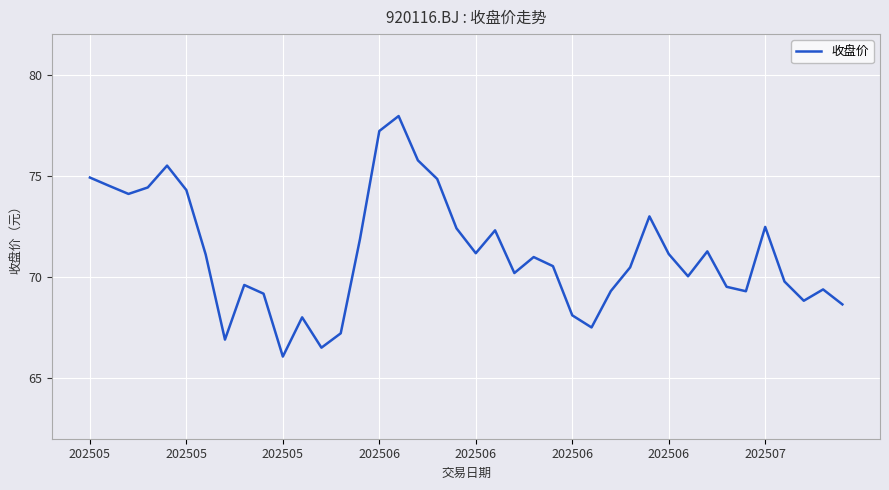

Does the chart have visible grid lines?

Yes